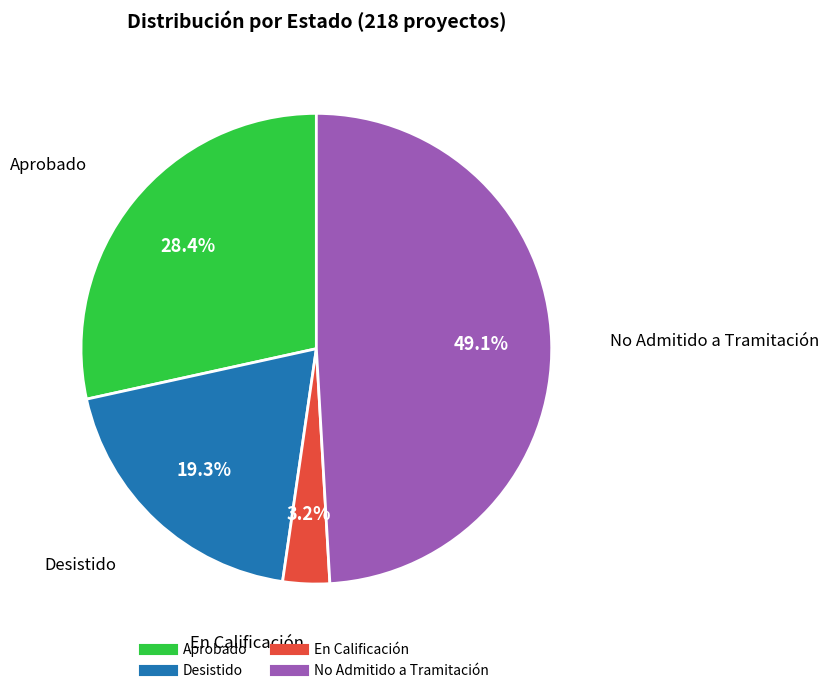

How many segments does this pie chart have?

4